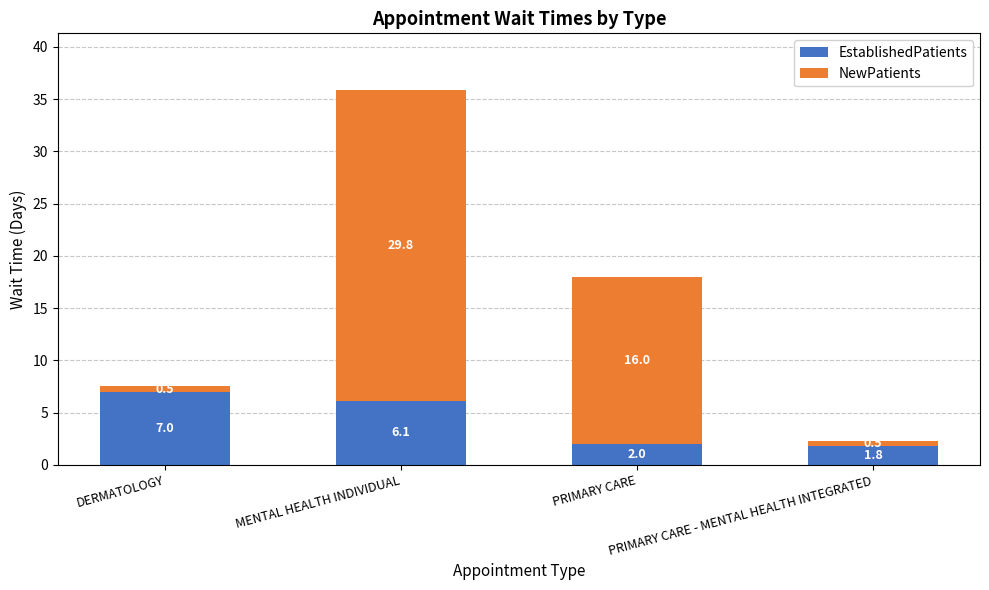

What is the highest value of the EstablishedPatients series?

7.0